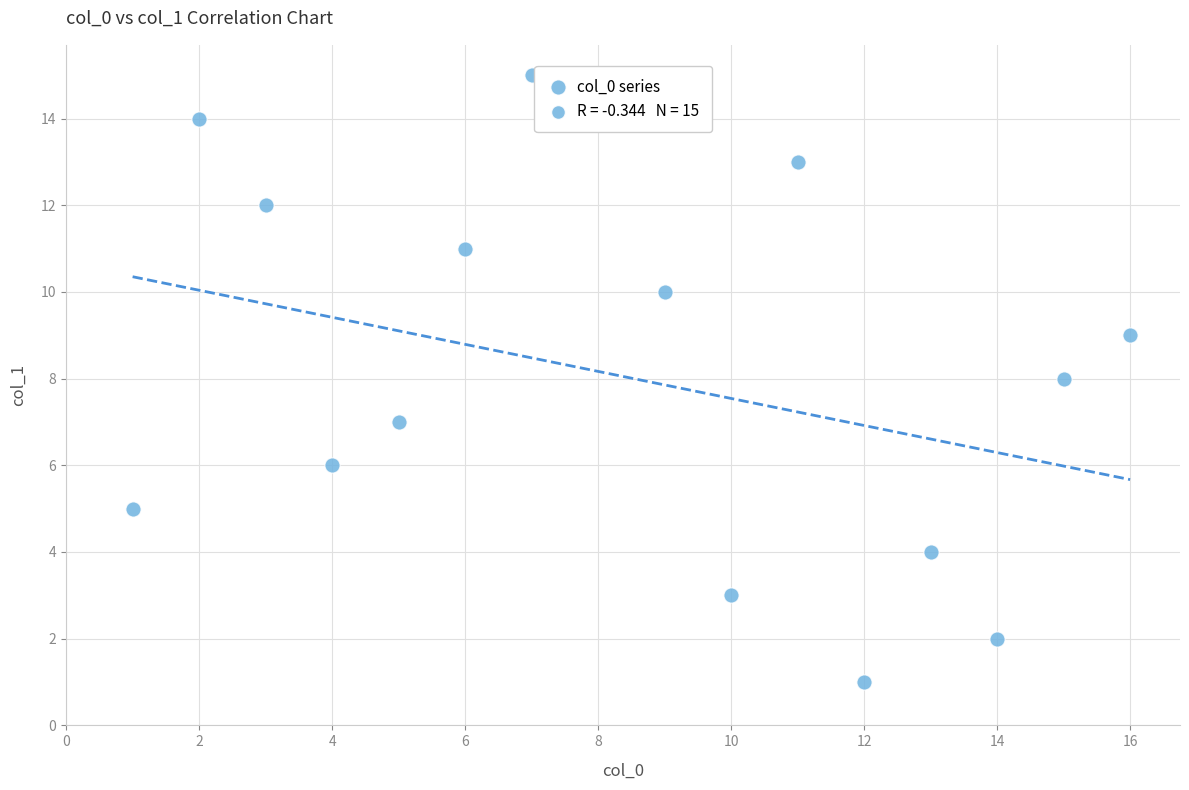

What is the range of Y values (max minus min)?

14